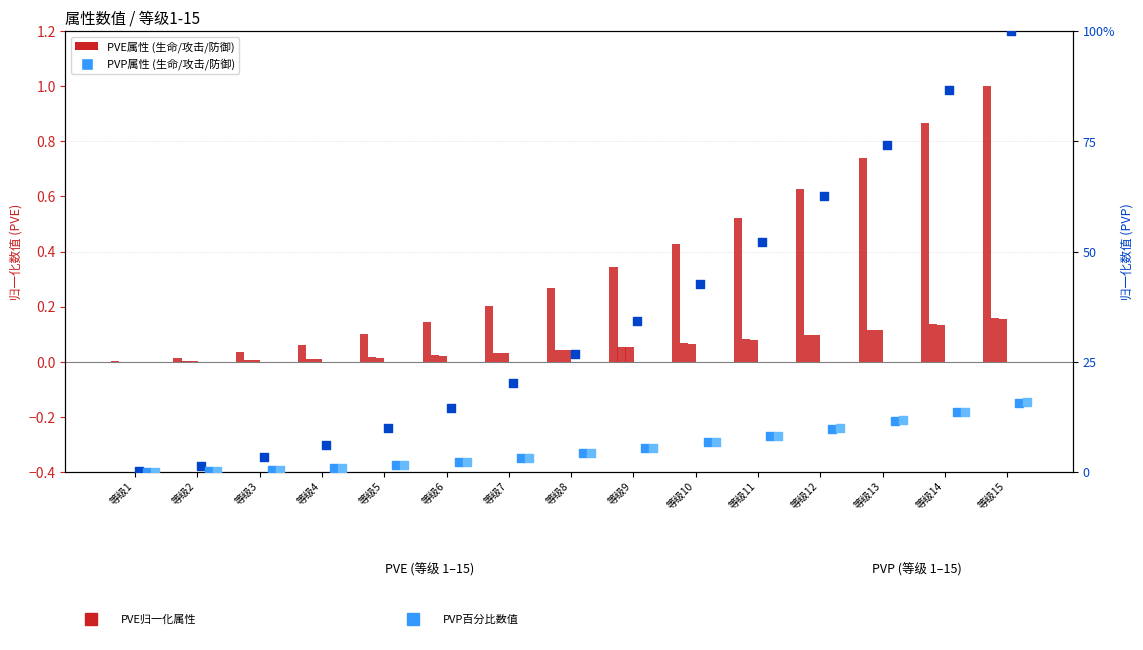

At which category is the sum across all series the highest?

等级15